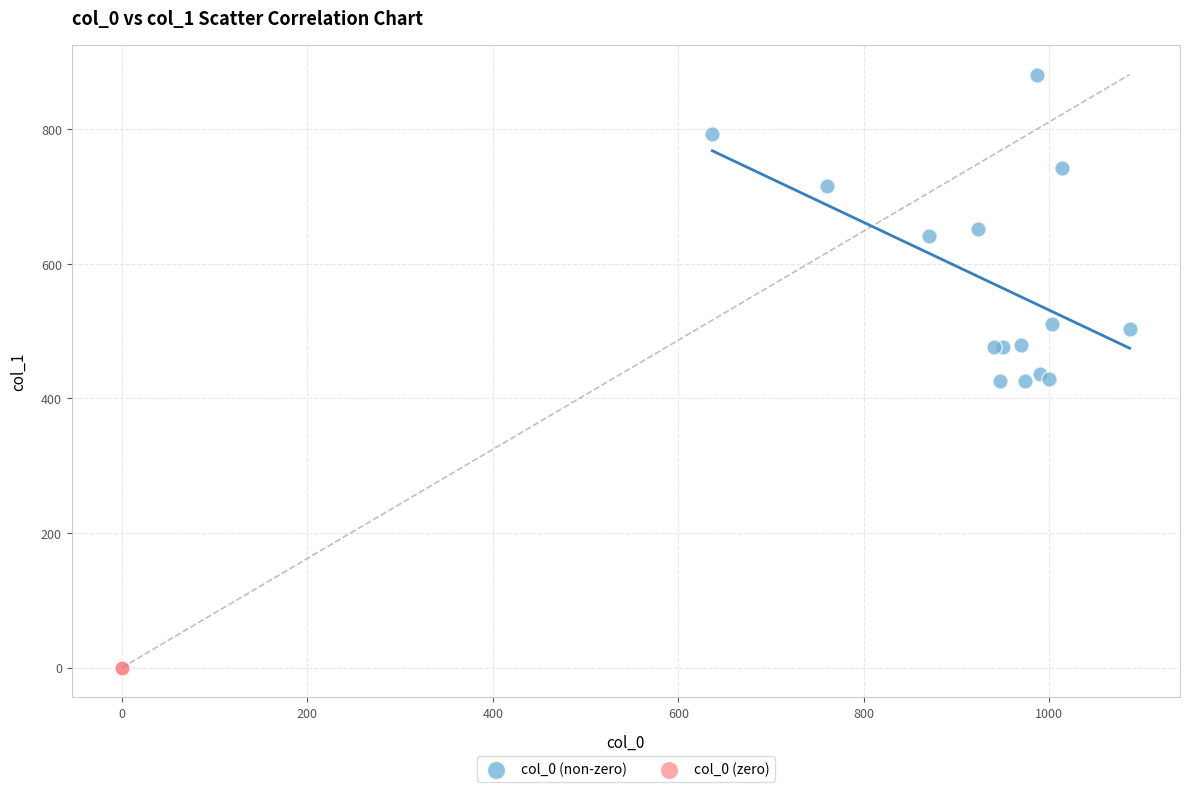

Which series reaches the minimum Y coordinate?

col_0 (zero)